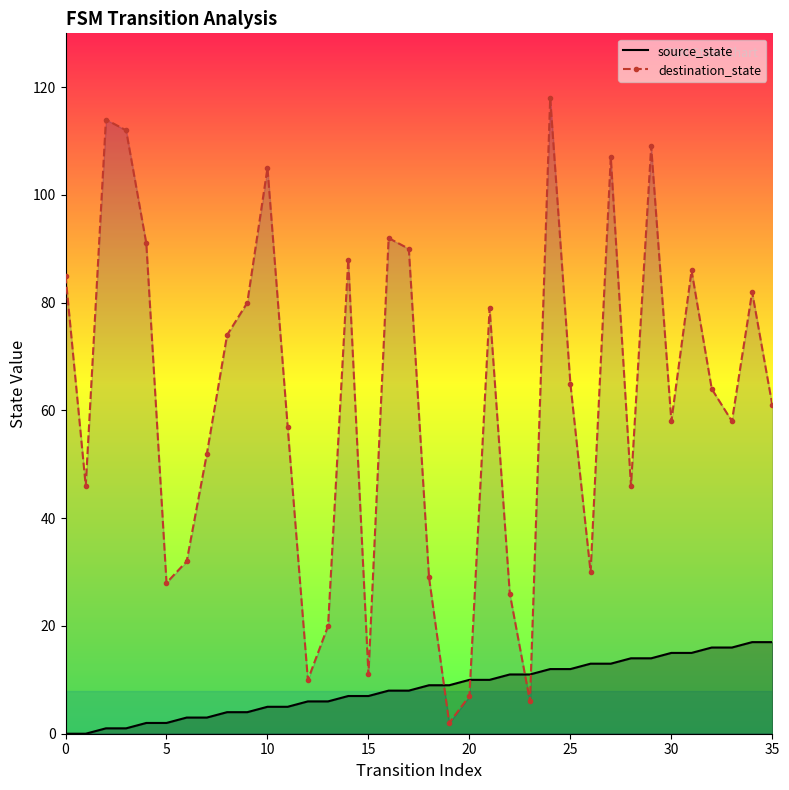

How many series are shown in this chart?

2